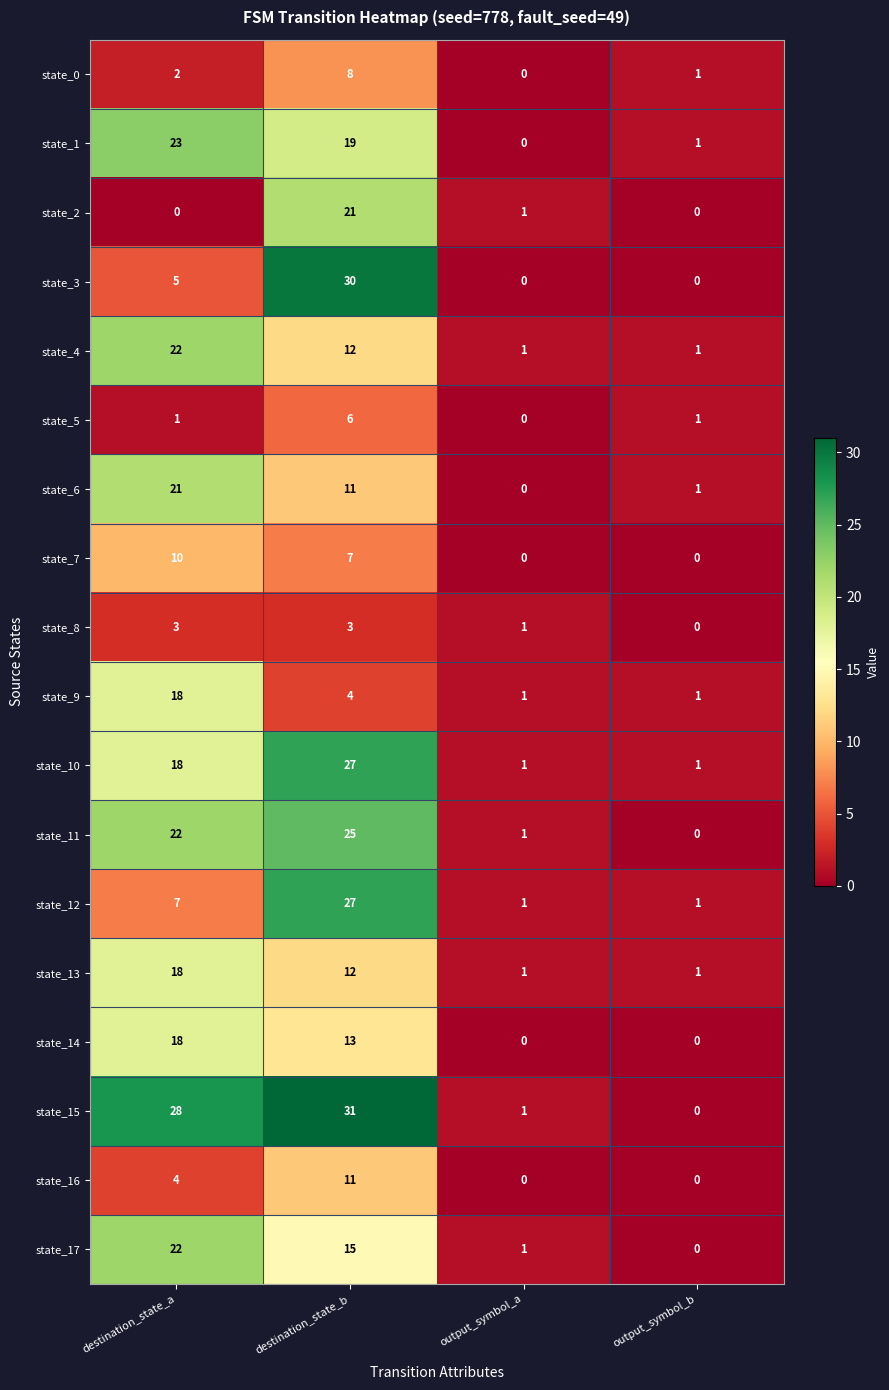

Which category has the highest value across all series?

destination_state_b